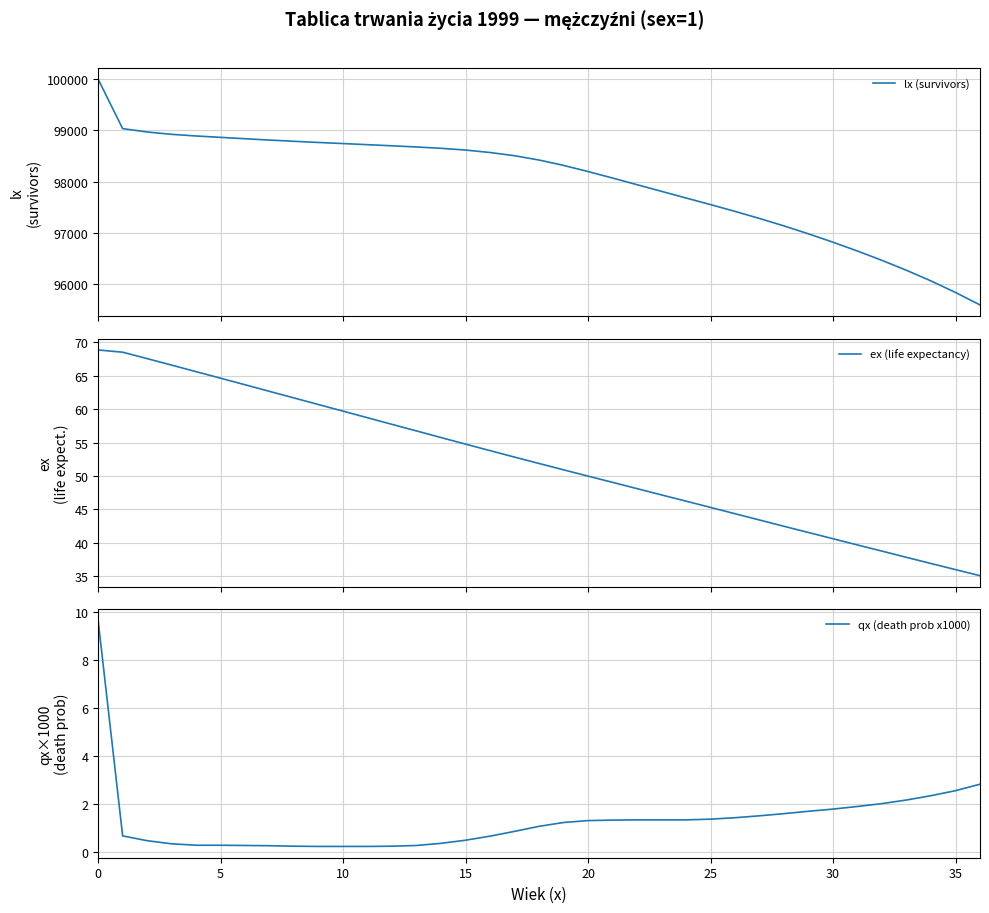

What is the highest value of the ex (life expectancy) series?

68.8